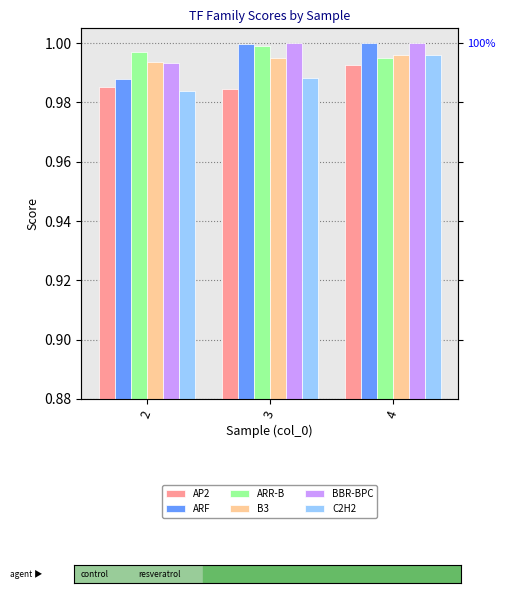

How many bars are there in each group?

6